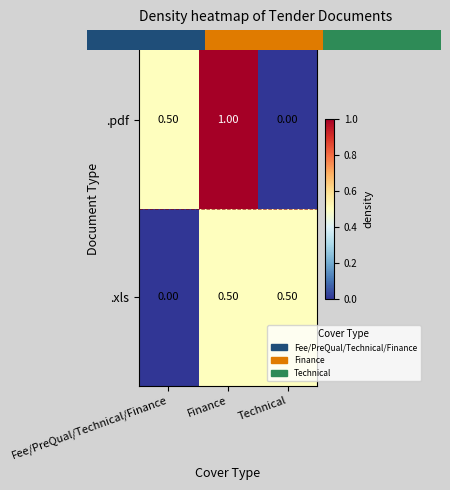

Which series has the largest range (max minus min)?

.pdf